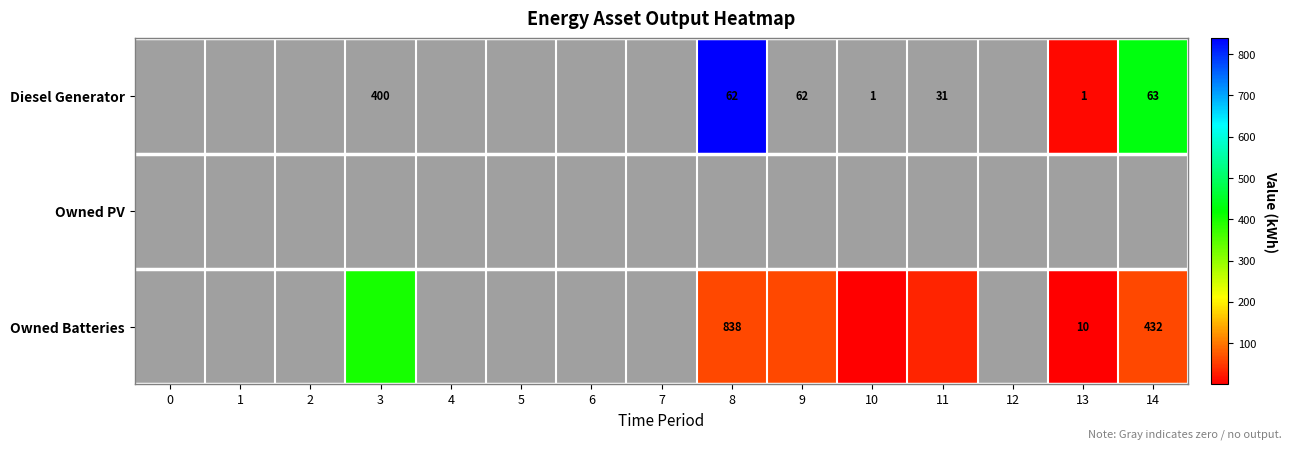

What is the greatest value displayed?

838